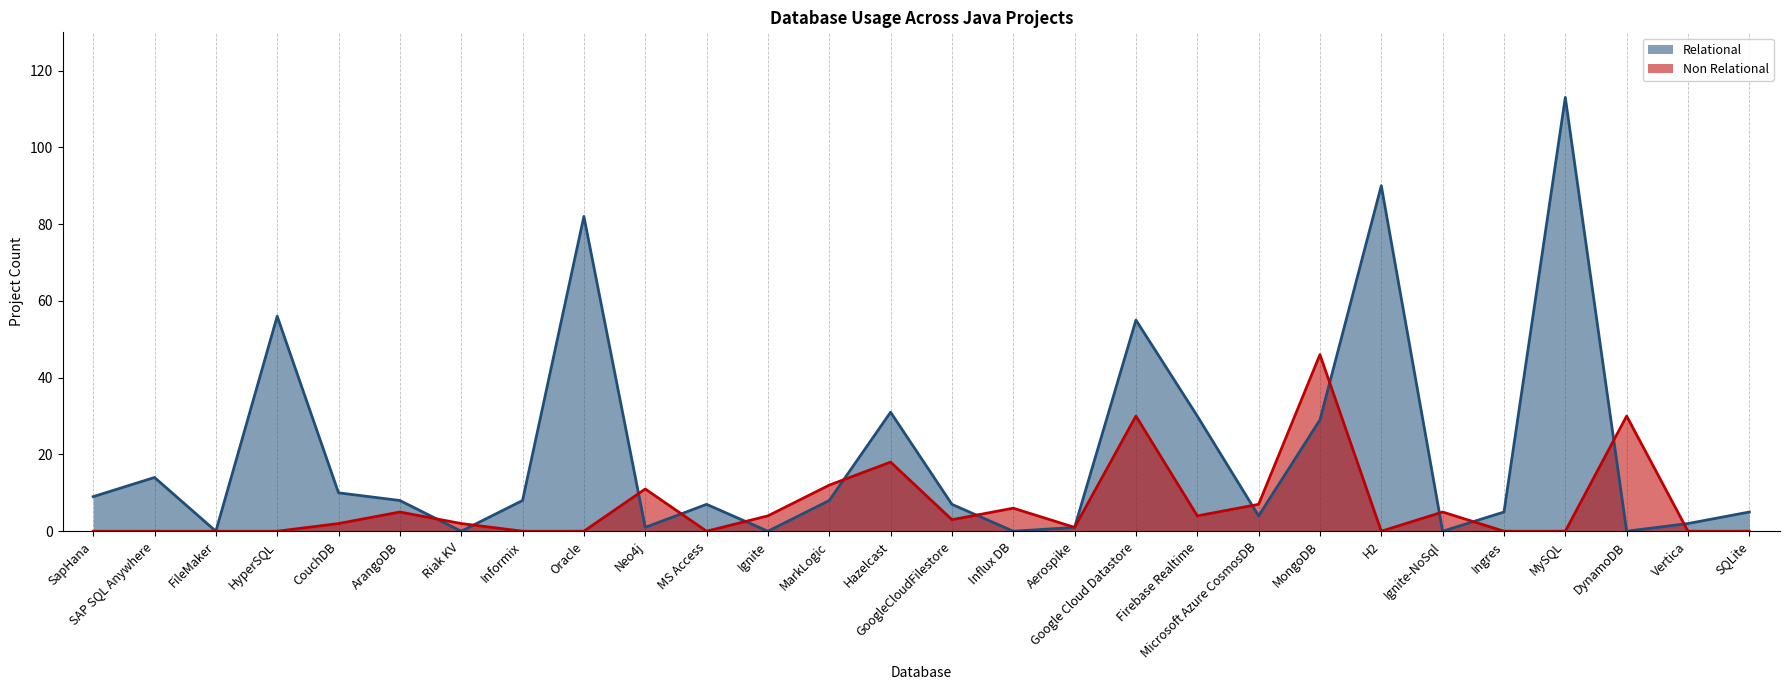

Does the chart display data point markers on the line(s)?

No